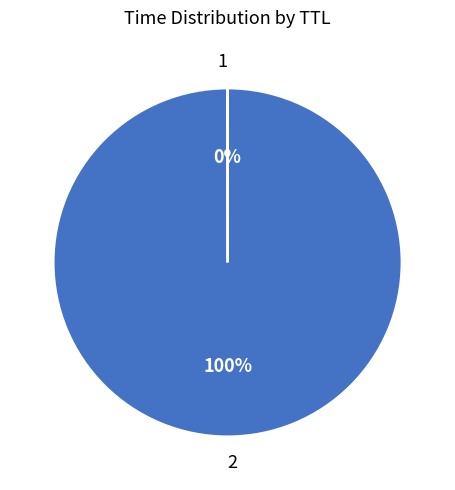

The 2 slice represents 86% of the pie. True or false?

False